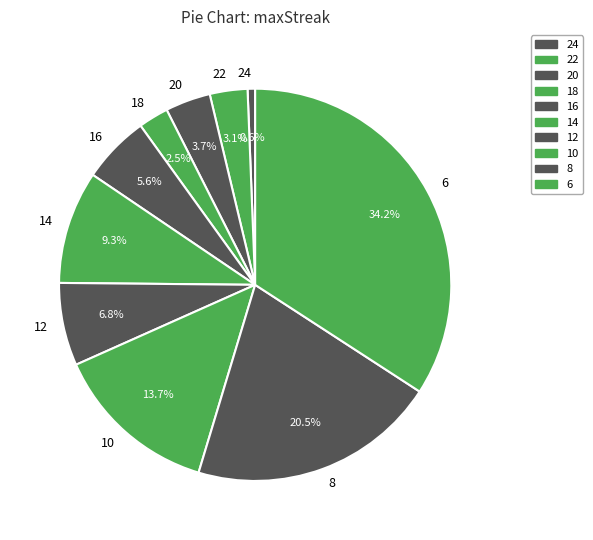

Does any single category account for the majority?

No